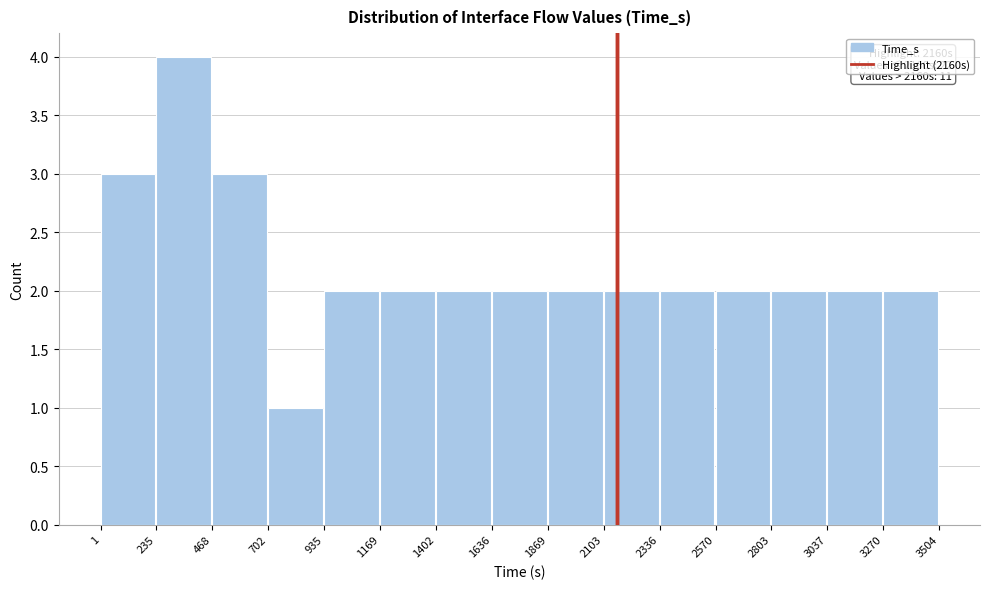

Over which range of the x-axis is the bar tallest?

235 to 468